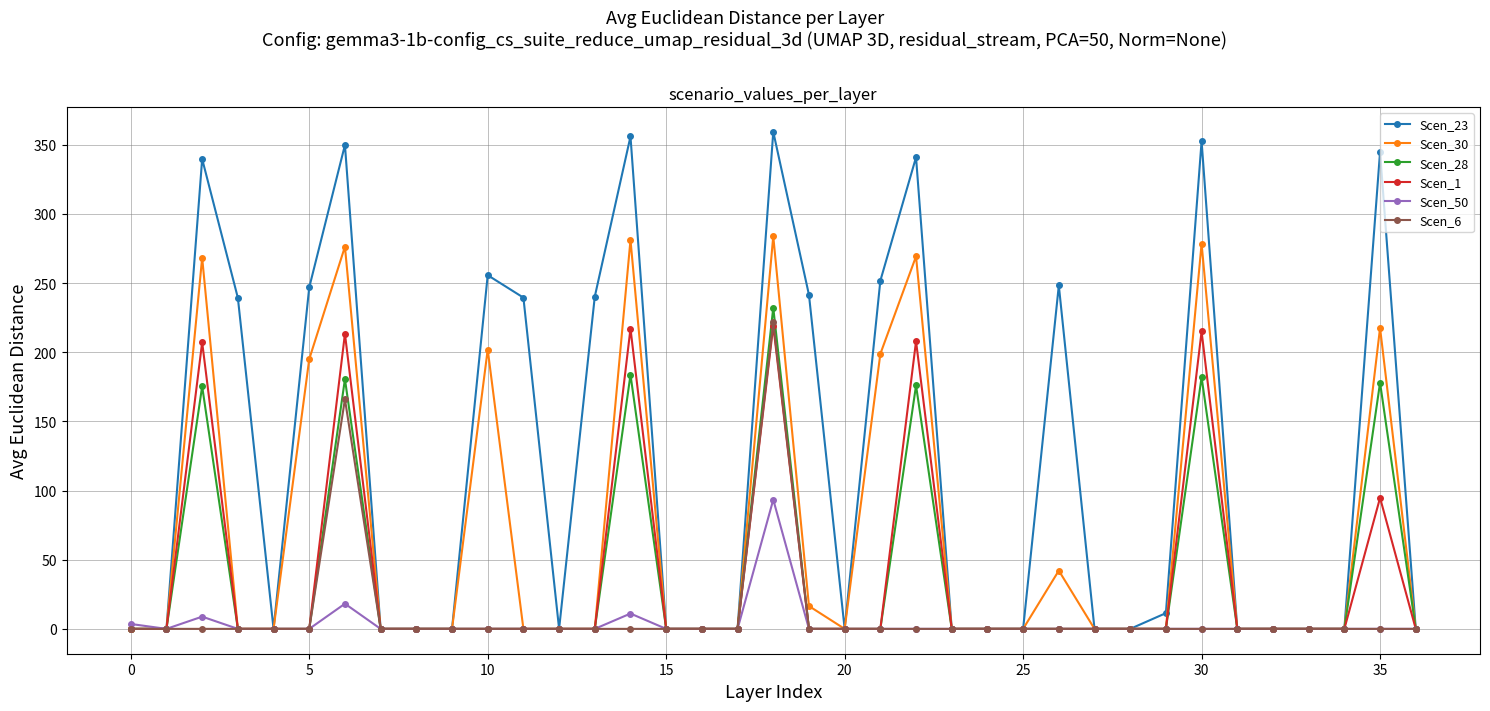

Which series has the widest spread of values?

Scen_23